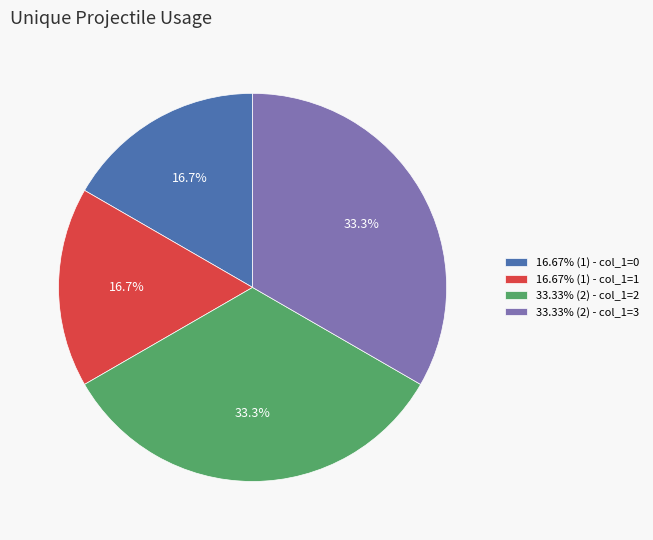

How many segments does this pie chart have?

4